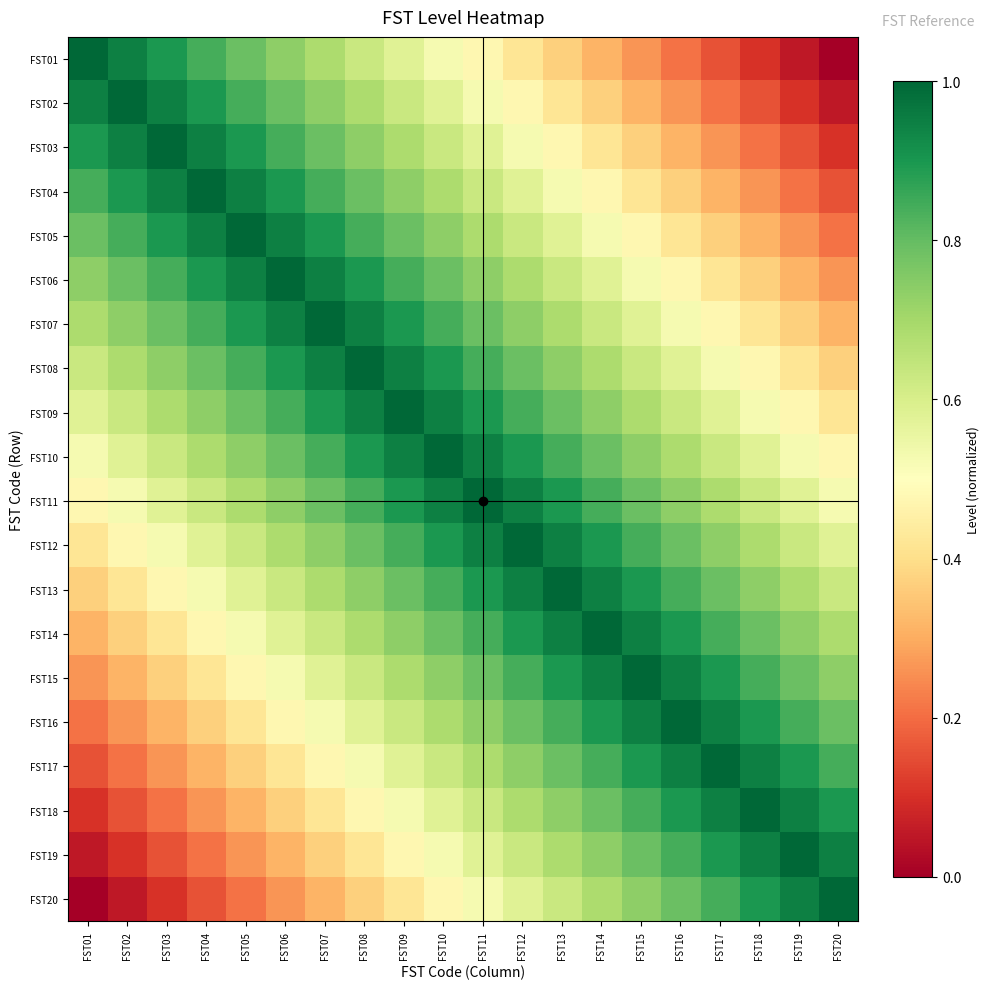

Count the number of categories in the chart.

20